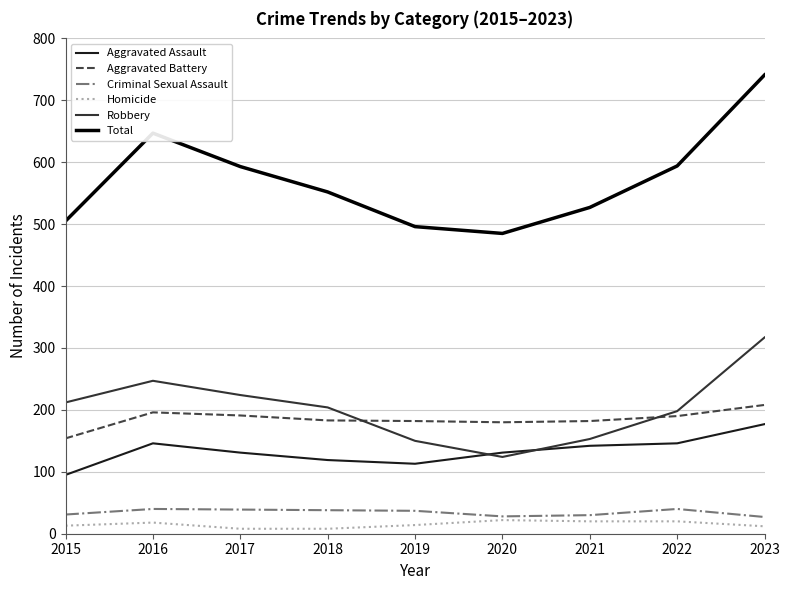

True or false: Aggravated Assault has a value of 119 at 2018.

True